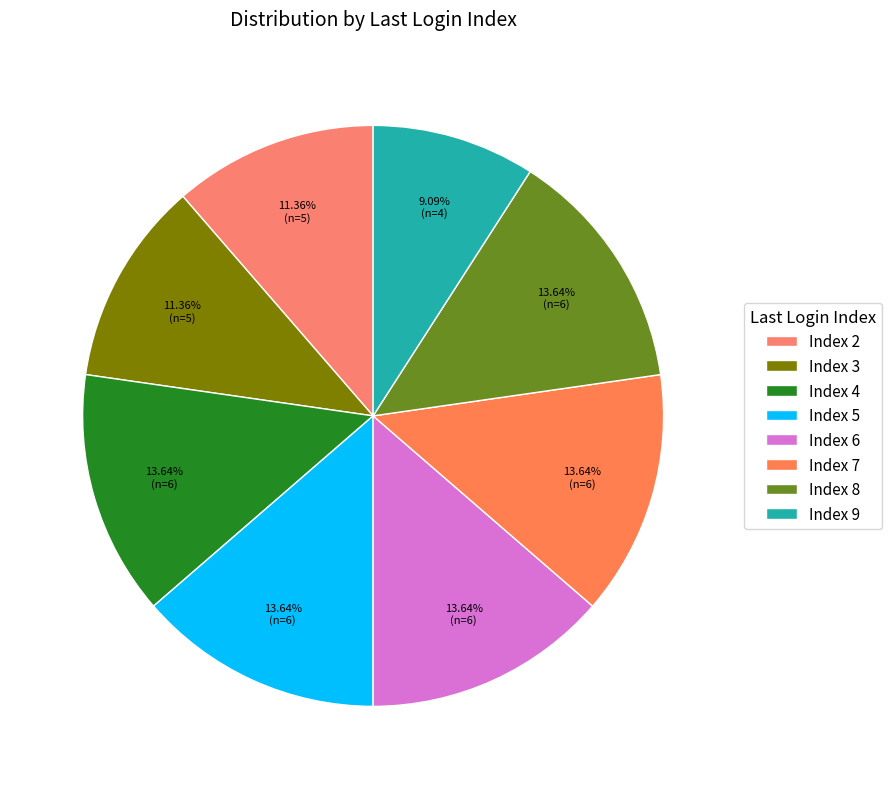

How many segments does this pie chart have?

8